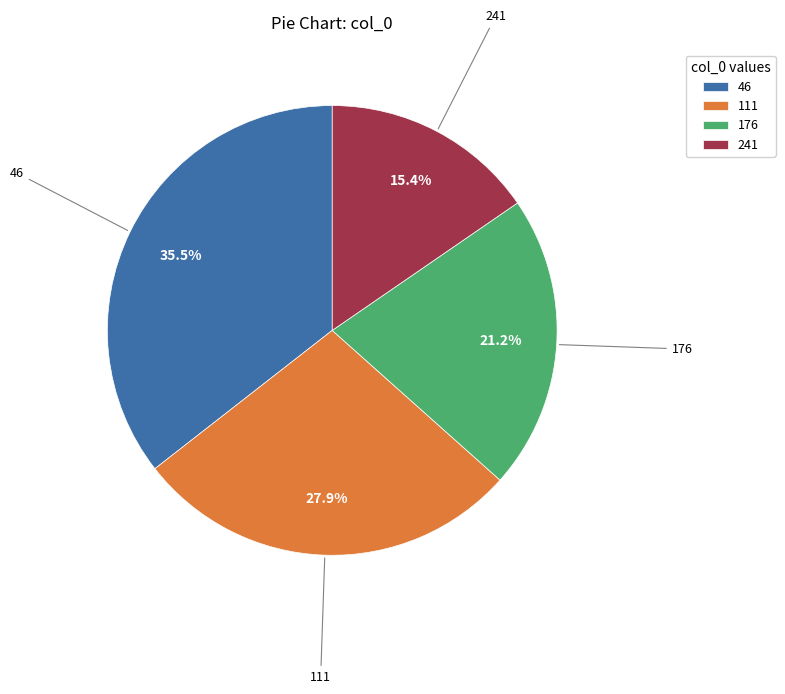

The 111 slice represents 28% of the pie. True or false?

True